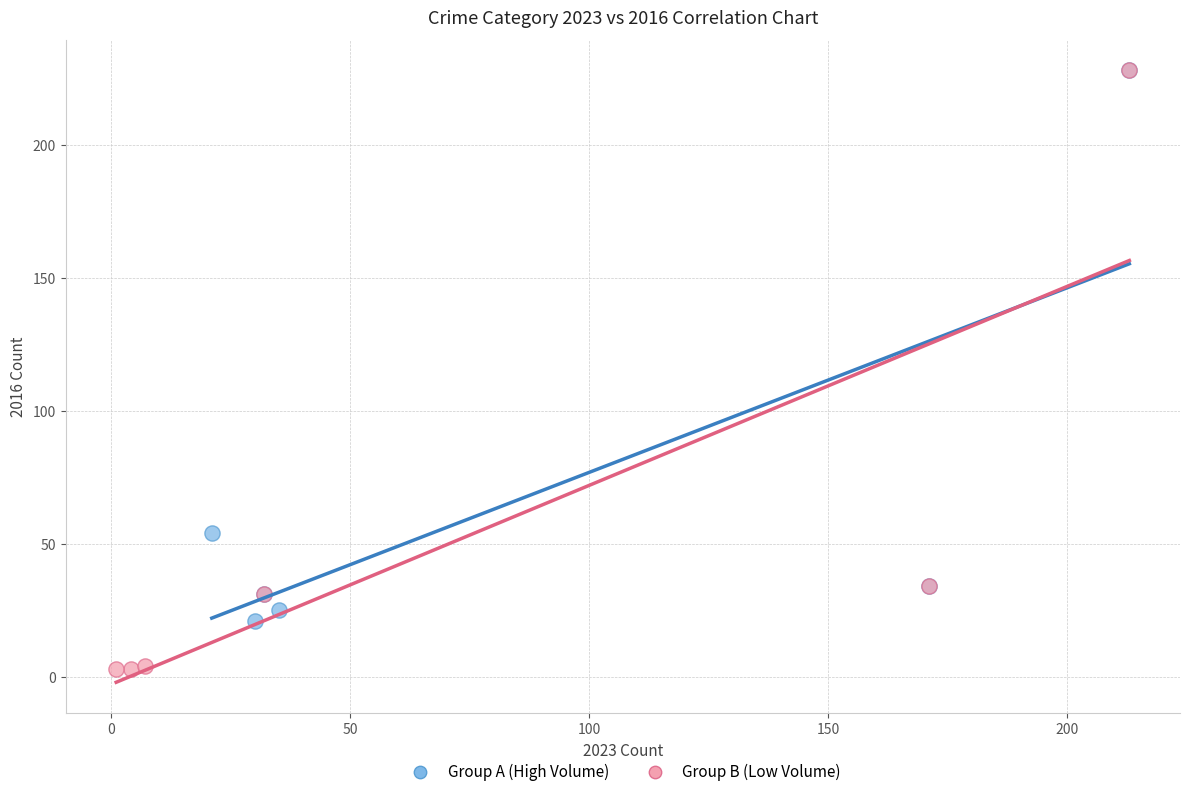

Which series reaches the minimum Y coordinate?

Group B (Low Volume)